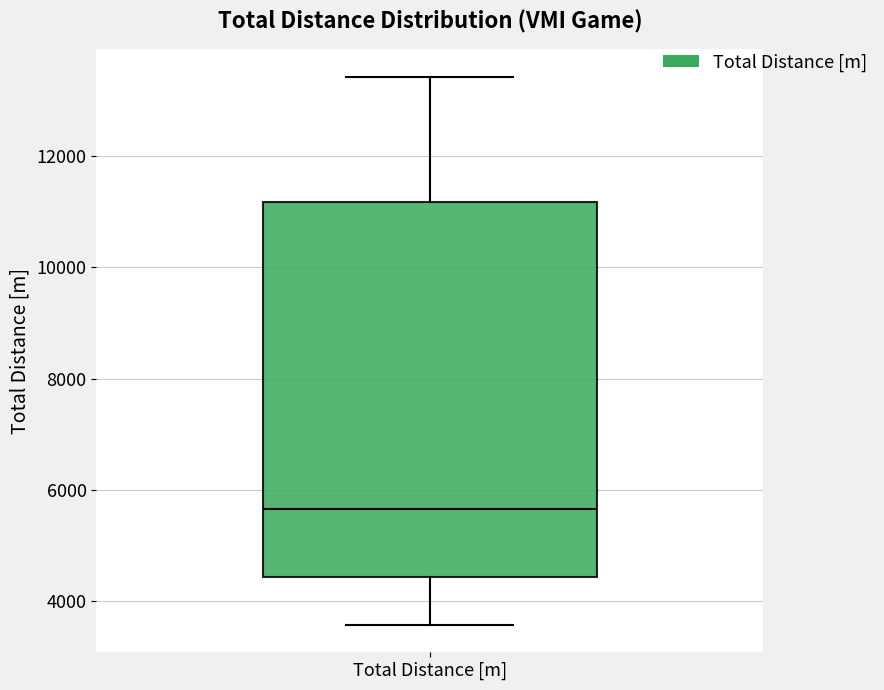

Where is the lower edge of the box for Total Distance [m] on the y-axis? The values are not printed on the chart, so give them approximately, as read against the axis.

4400